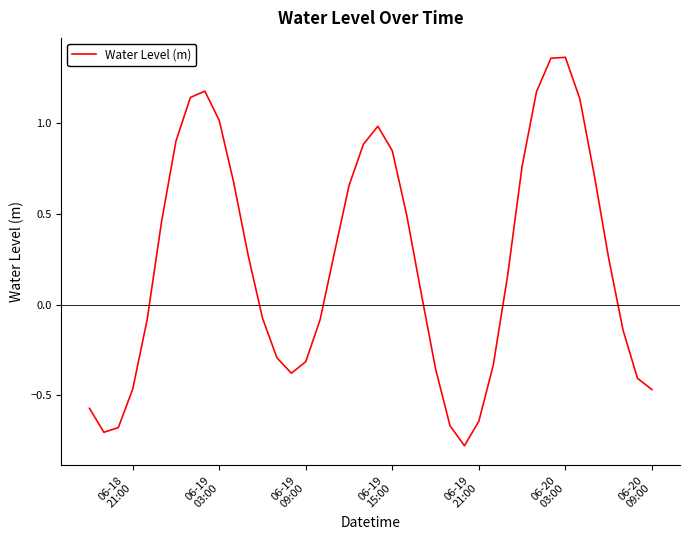

What is the smallest value displayed?

-0.8